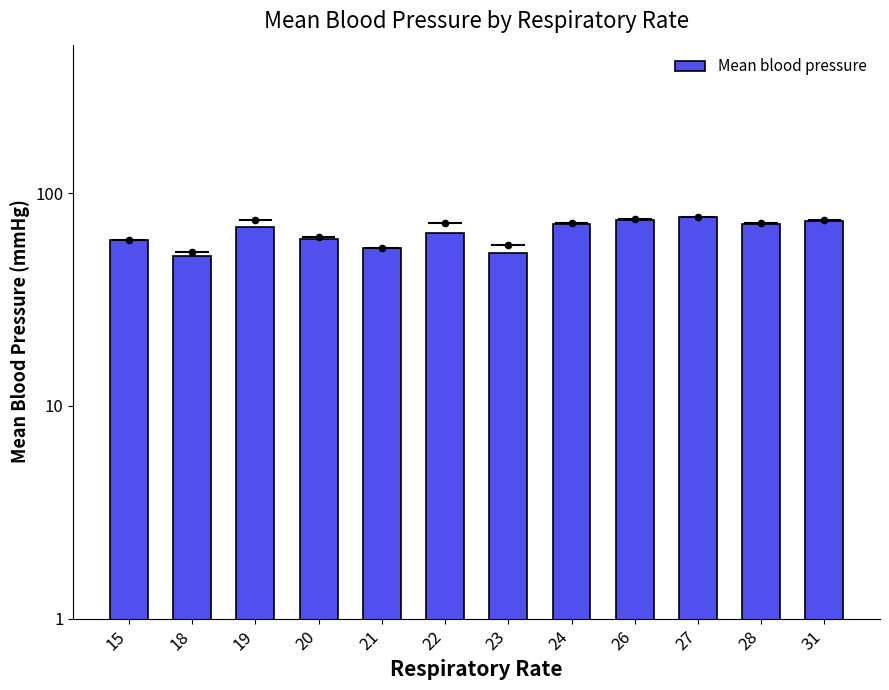

Approximately how many times larger is the value at 27 compared to 21?

1.4